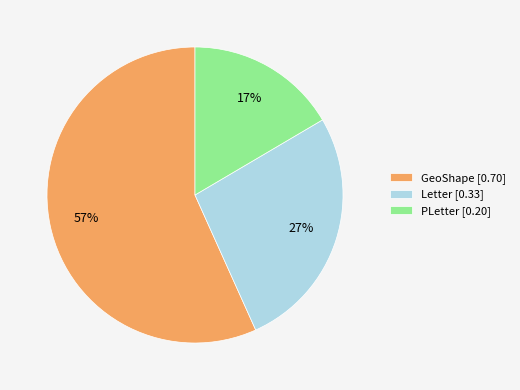

To the nearest percent, what is the combined percentage of Letter and GeoShape?

83%